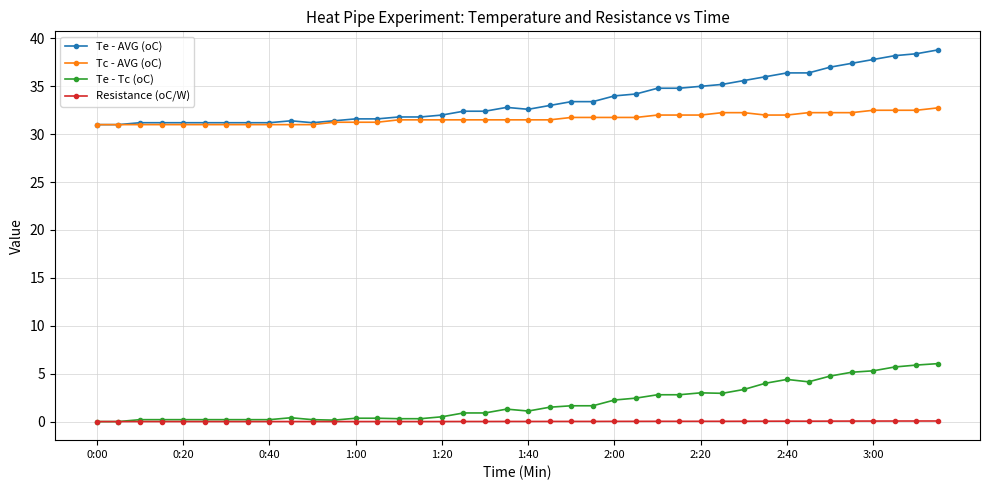

True or false: Resistance (oC/W) has more than 0 points higher than both neighbors.

True